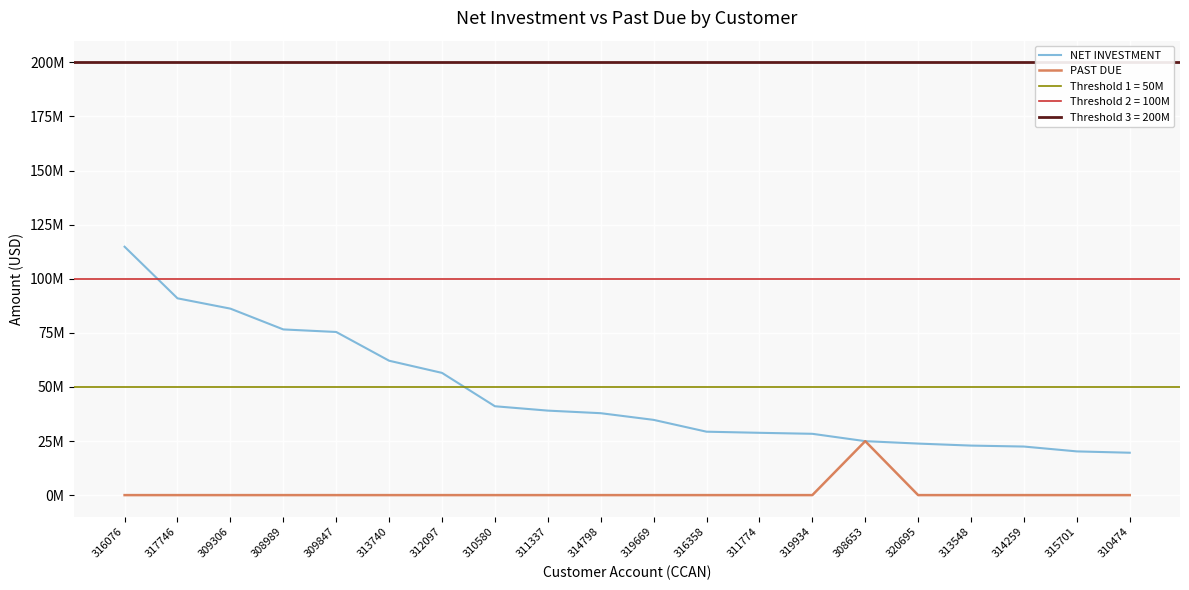

Which series has the largest total across all categories?

NET INVESTMENT